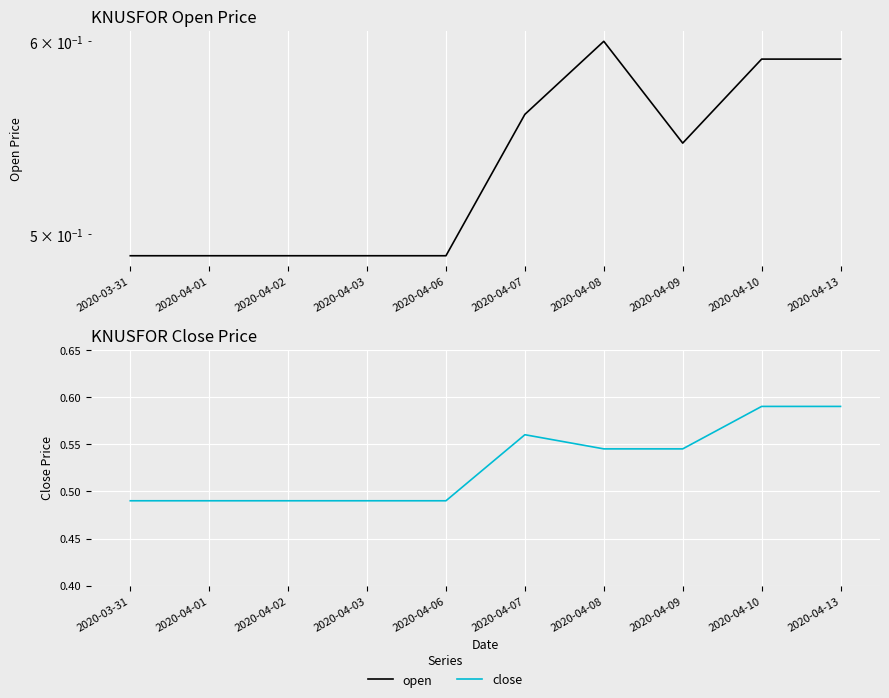

What is the value of the open point at the 5th from the left?

0.5